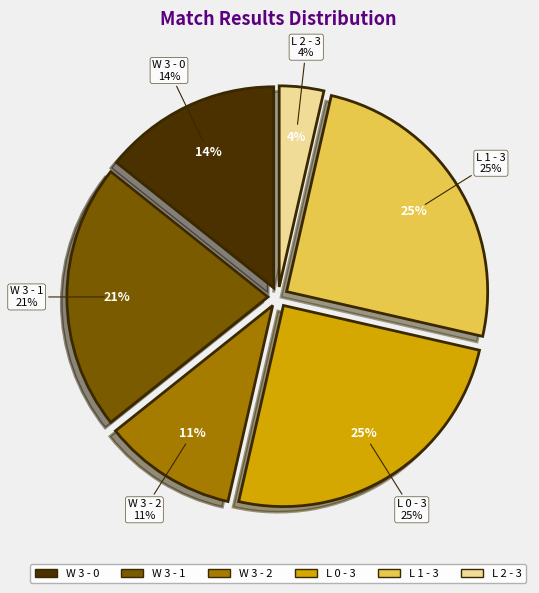

What is the largest slice in the pie chart?

L 0 - 3